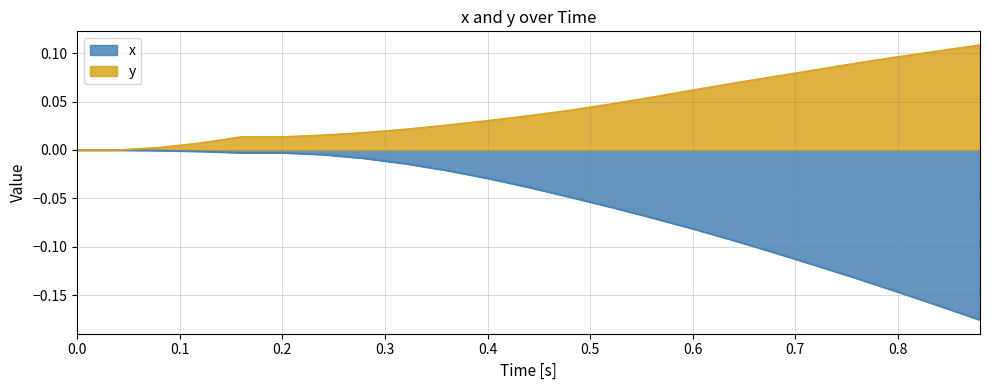

What is the smallest value displayed?

-0.2